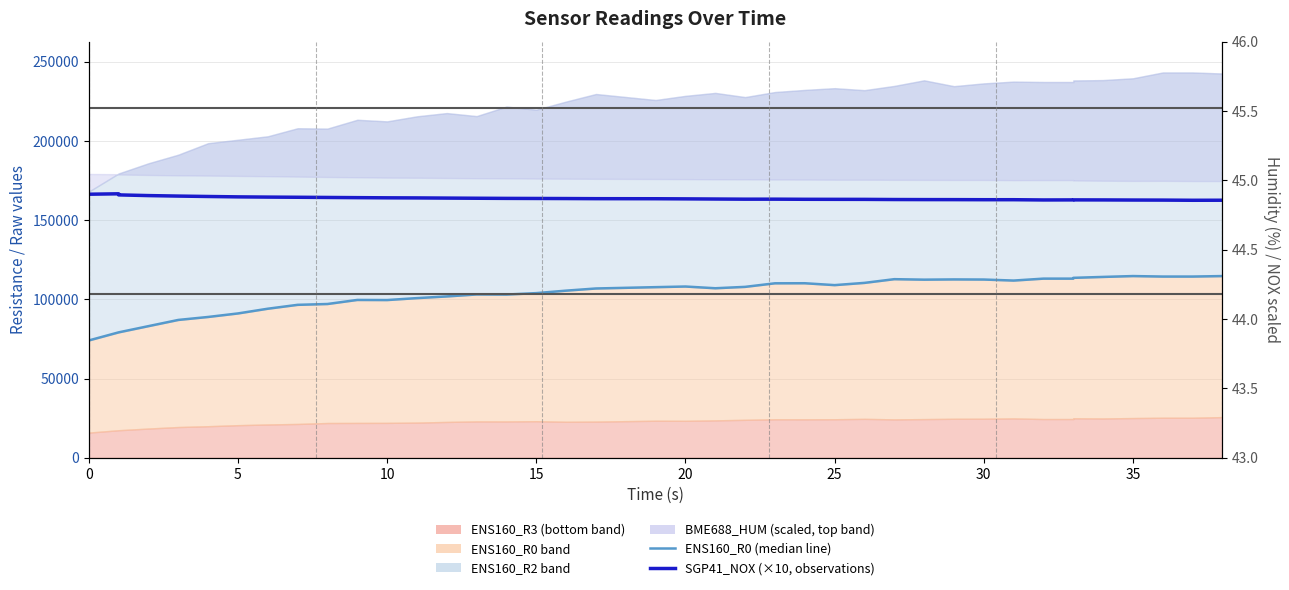

True or false: ENS160_R0 (median line) has a value of 184326 at 35.

False